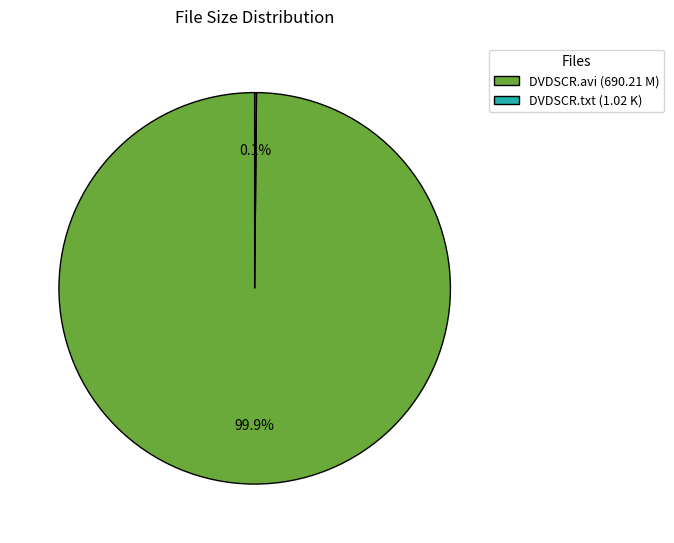

To the nearest percent, what is the difference between the largest and smallest slice percentages?

100%